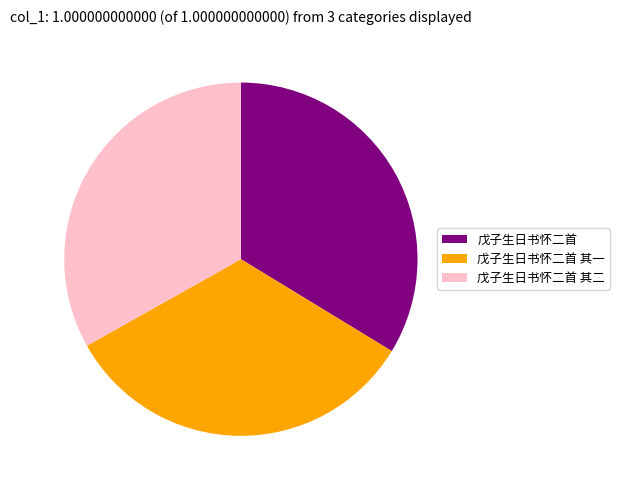

What is the largest slice in the pie chart?

戊子生日书怀二首